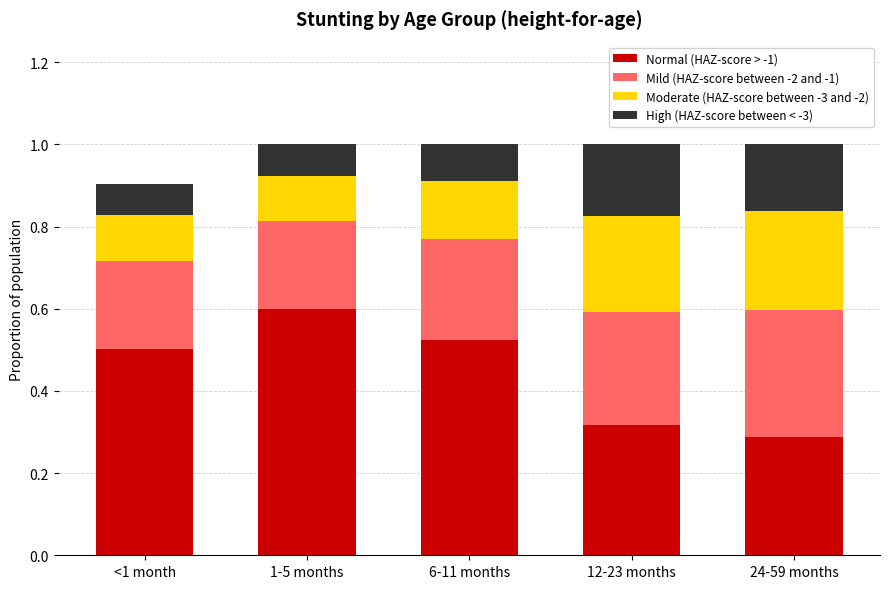

The Normal (HAZ-score > -1) series shows 0.6 at 1-5 months. True or false?

True